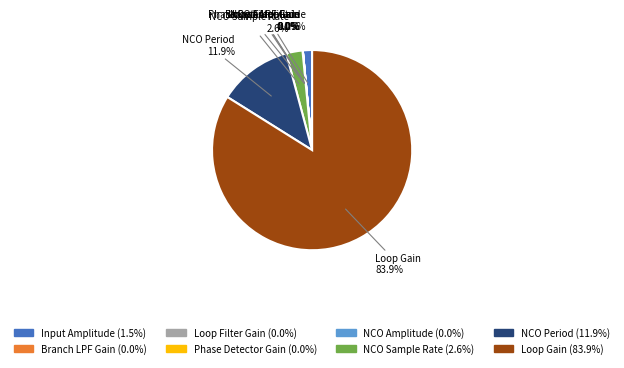

Which slice is the largest?

Loop Gain